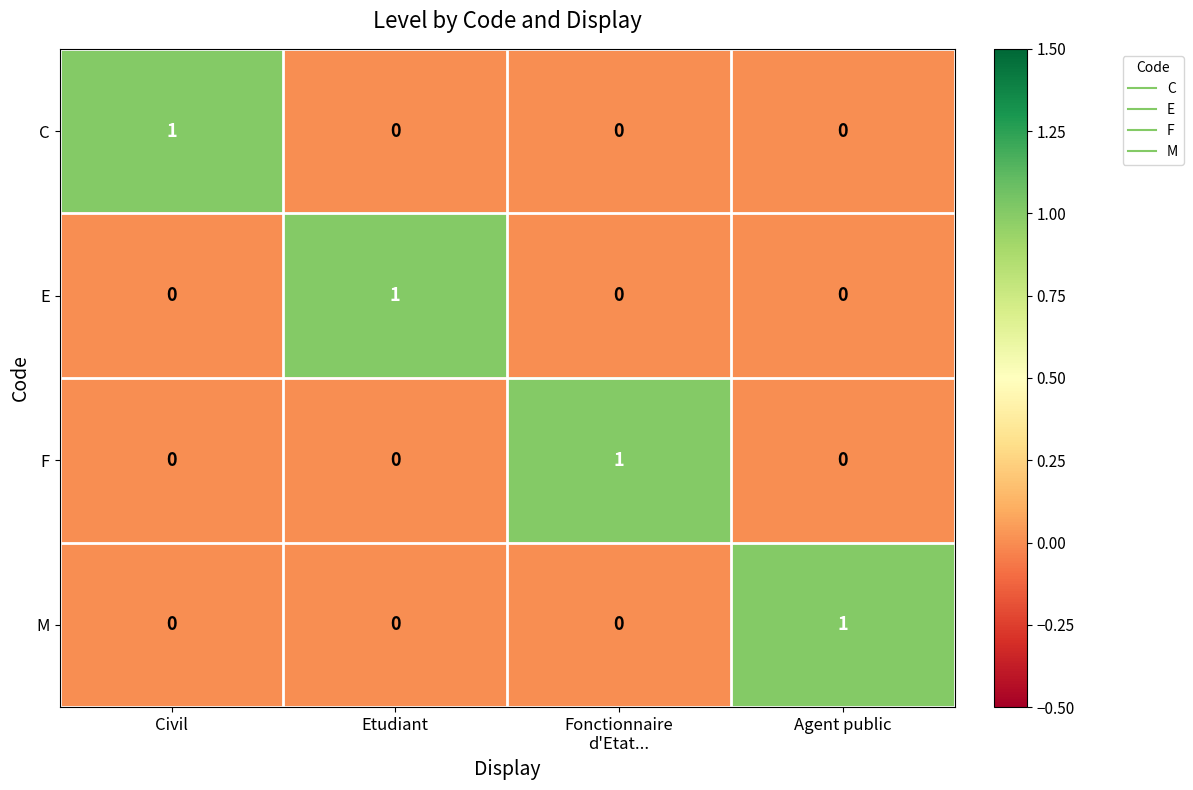

Reading left to right, list all the values displayed in this chart.

C: 1	0	0	0
E: 0	1	0	0
F: 0	0	1	0
M: 0	0	0	1